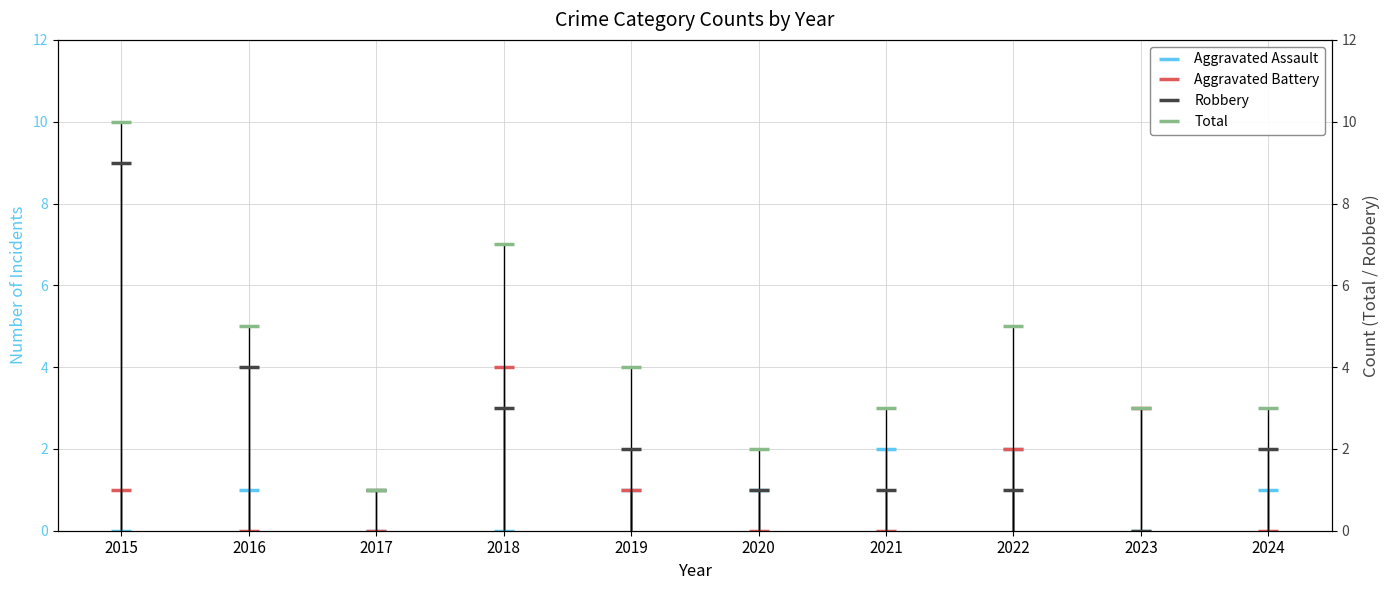

What is the value of the Total point at the 2nd from the left?

5